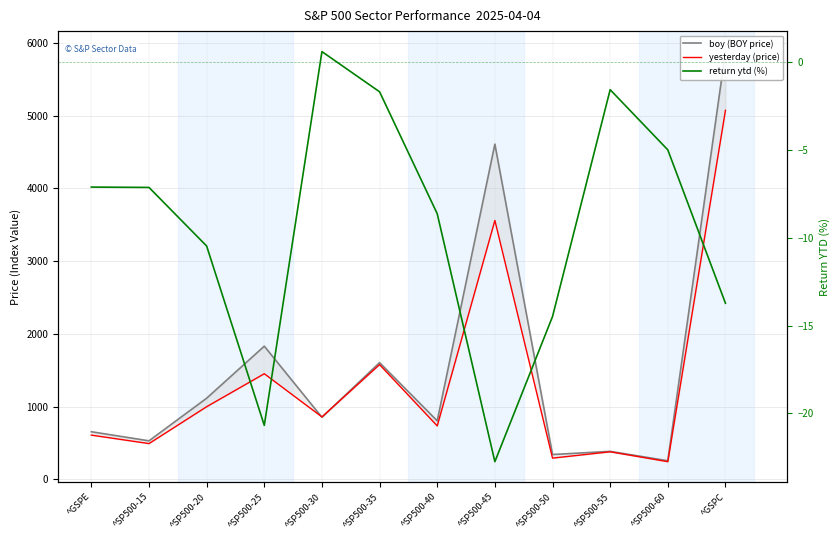

At how many categories does at least one series exceed 2666?

2